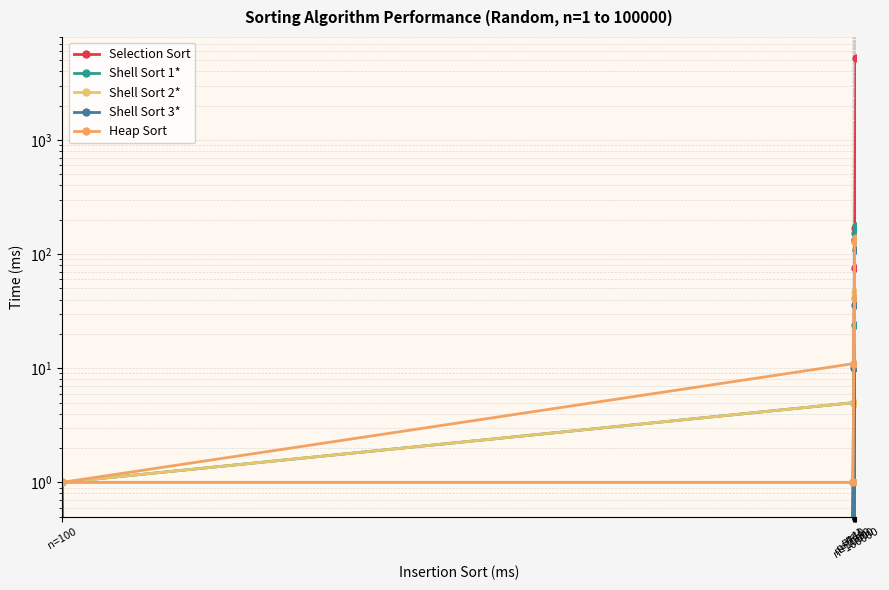

What is the difference between the second highest and second lowest values in the Shell Sort 3* series?

108